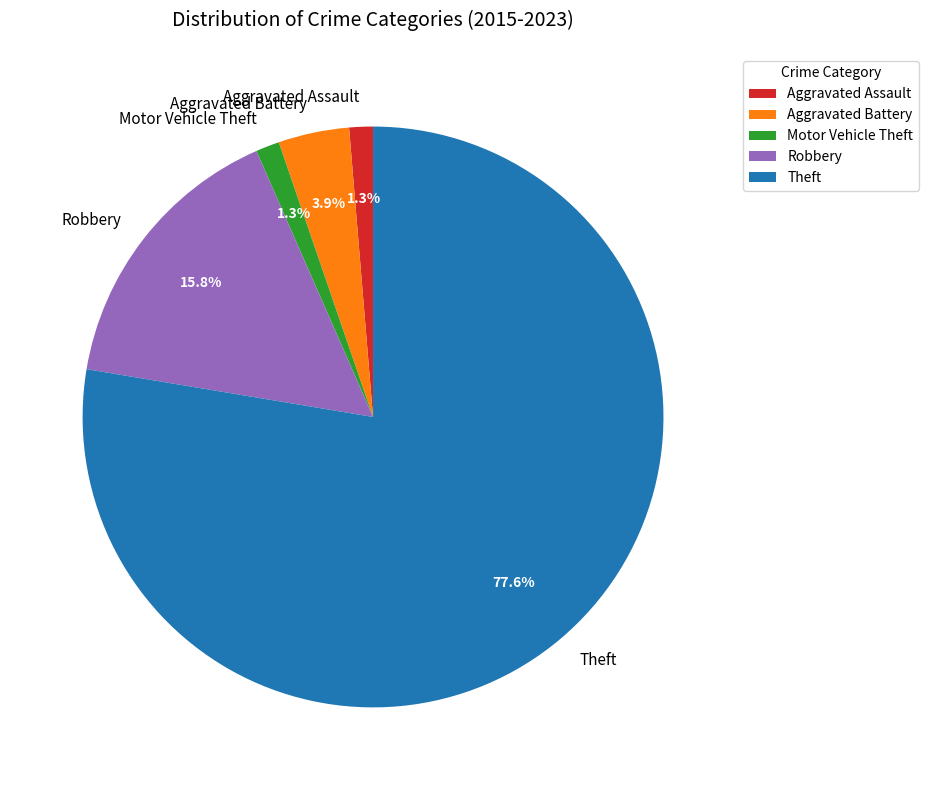

Between Robbery and Aggravated Assault, which is larger?

Robbery